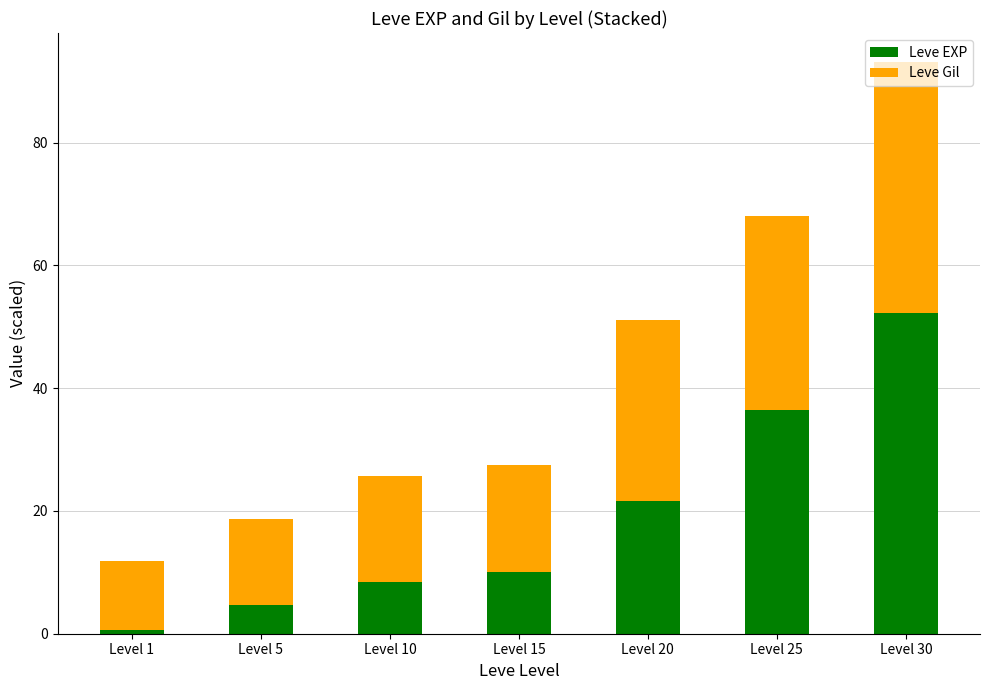

What is the difference between the maximum and minimum values in the Leve EXP series?

51.6